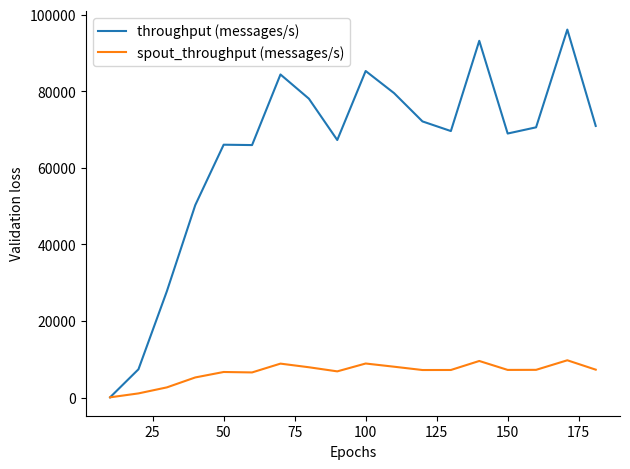

Which series has the widest spread of values?

throughput (messages/s)